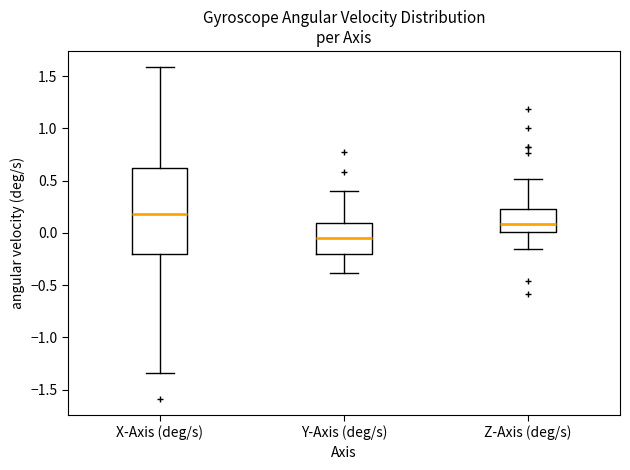

Reading left to right, read every box against the y-axis: the position of its median line, the range the box covers, and the ends of its whiskers. The values are not printed on the chart, so give them approximately, as read against the axis.

X-Axis (deg/s): median 0.20, box -0.20 to 0.60, whiskers -1.35 to 1.60
Y-Axis (deg/s): median -0.05, box -0.20 to 0.10, whiskers -0.40 to 0.40
Z-Axis (deg/s): median 0.10, box 0.00 to 0.25, whiskers -0.15 to 0.50